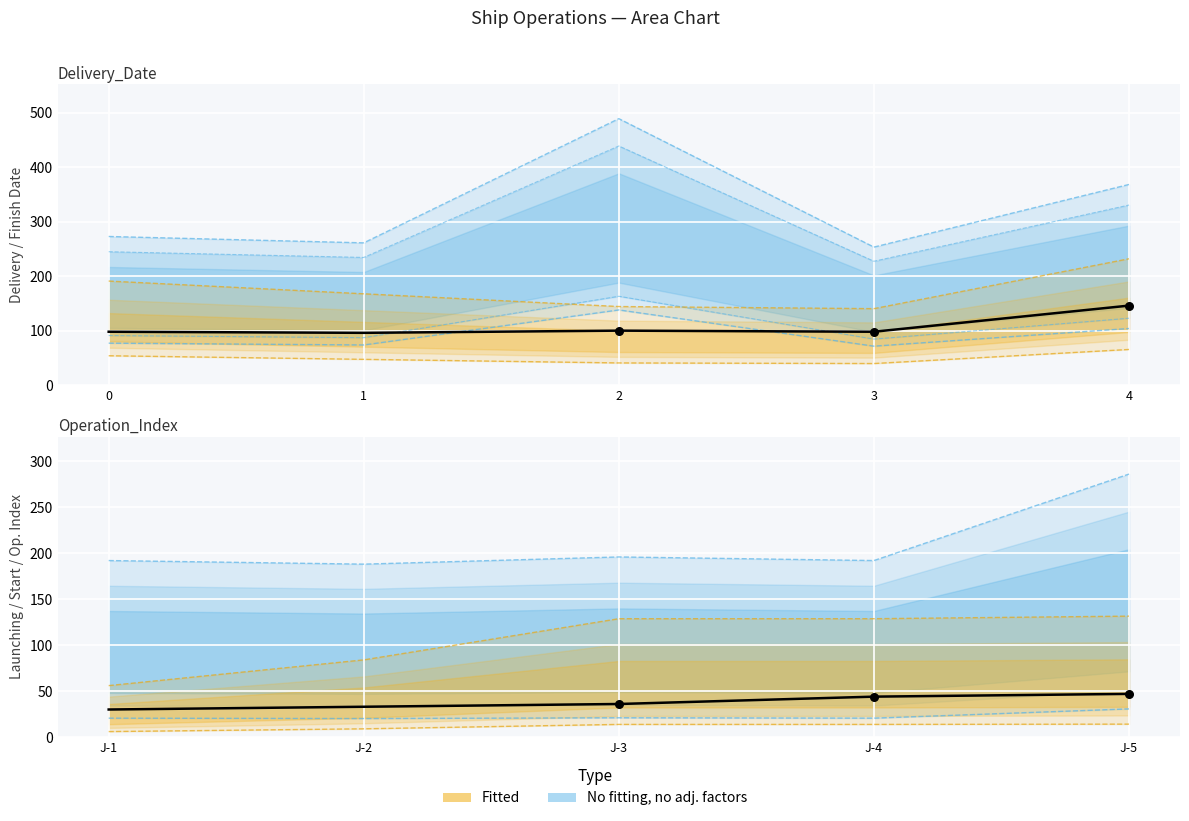

Is the value of Launching_Date at J-4 greater than the value of Start_Date at J-2?

No